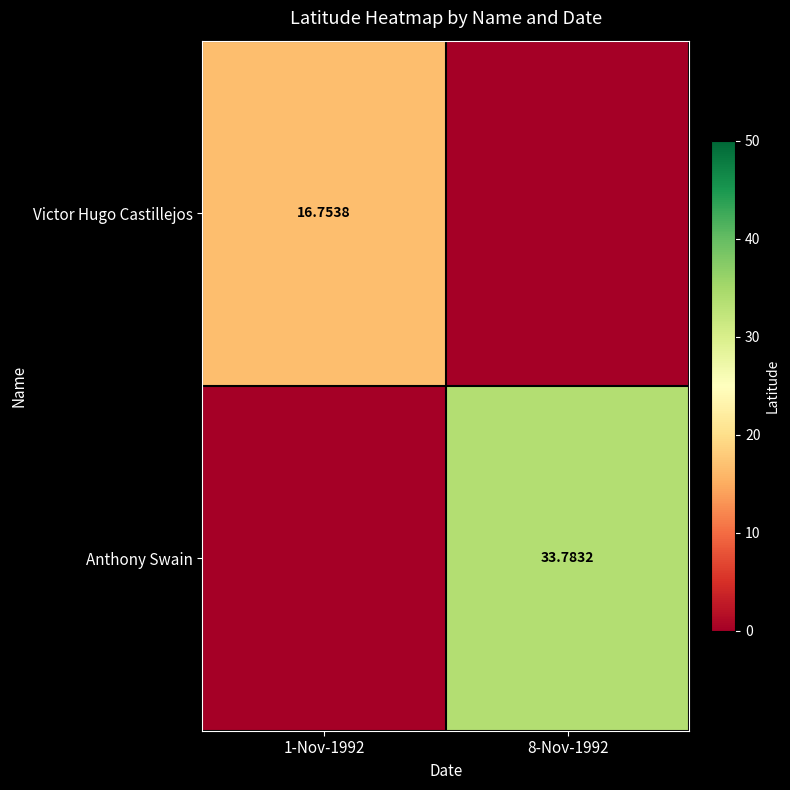

At 8-Nov-1992, list the series in order from smallest to largest.

Victor Hugo Castillejos, Anthony Swain